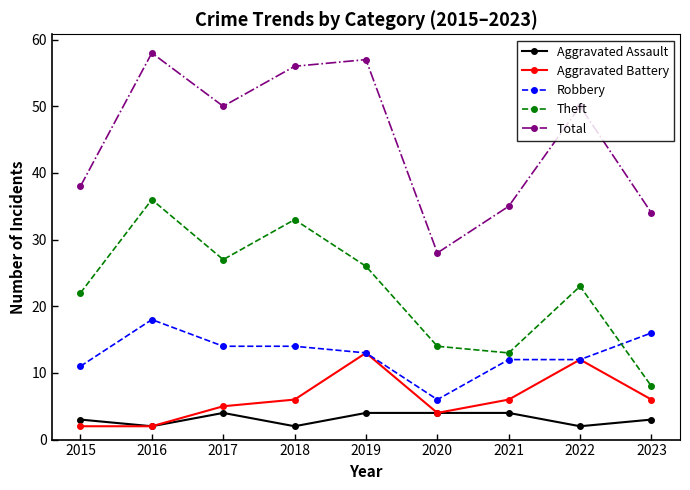

Reading left to right, extract all data points from this chart.

Aggravated Assault: 3	2	4	2	4	4	4	2	3
Aggravated Battery: 2	2	5	6	13	4	6	12	6
Robbery: 11	18	14	14	13	6	12	12	16
Theft: 22	36	27	33	26	14	13	23	8
Total: 38	58	50	56	57	28	35	50	34